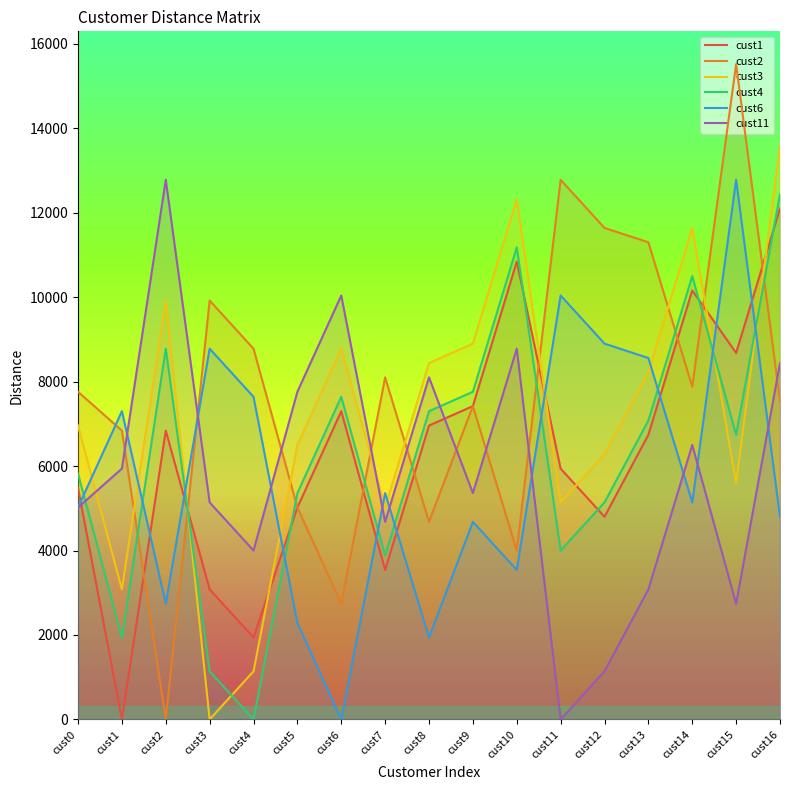

Rank the series at cust10 from highest to lowest value.

cust3, cust4, cust1, cust11, cust2, cust6